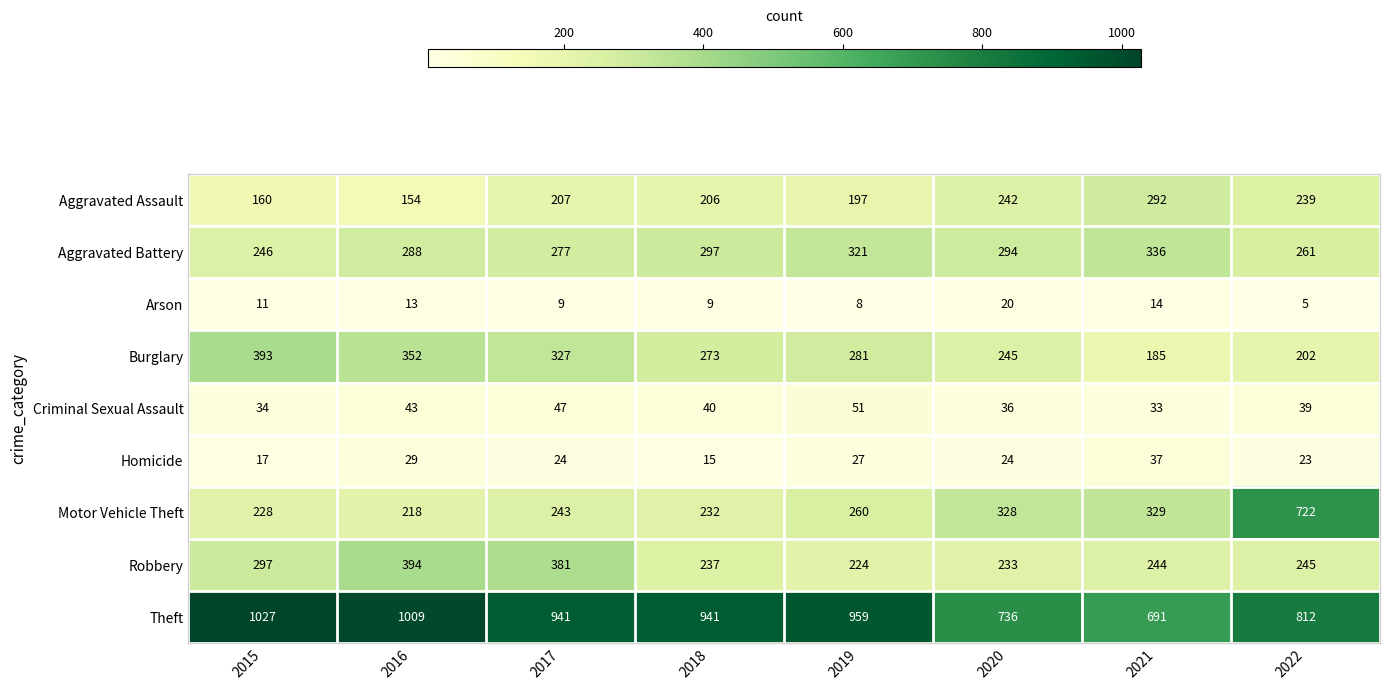

Which series has the largest total across all categories?

Theft